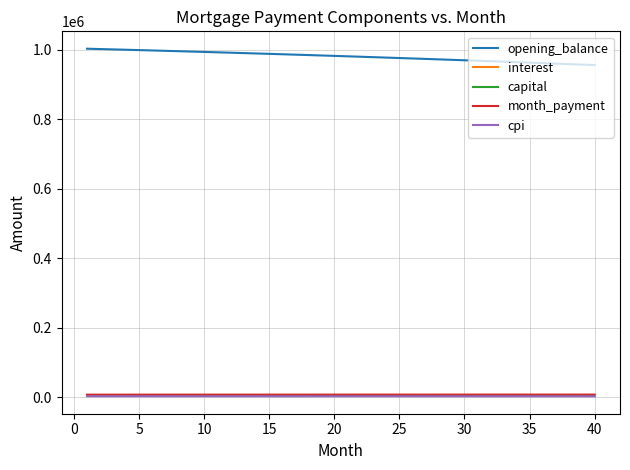

Which series has the largest total across all categories?

opening_balance